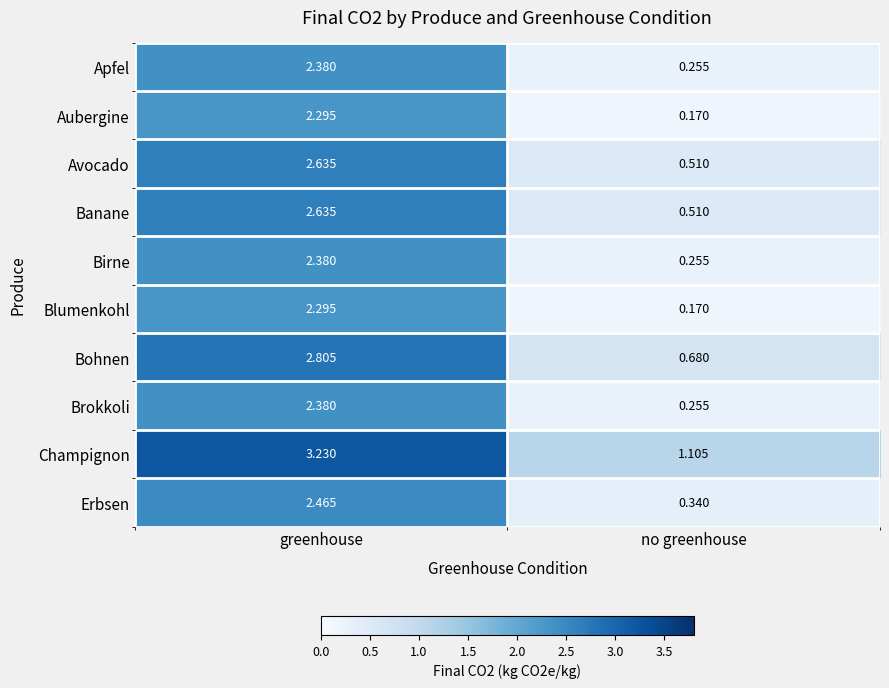

List the labels in order of Avocado value, largest first.

greenhouse, no greenhouse